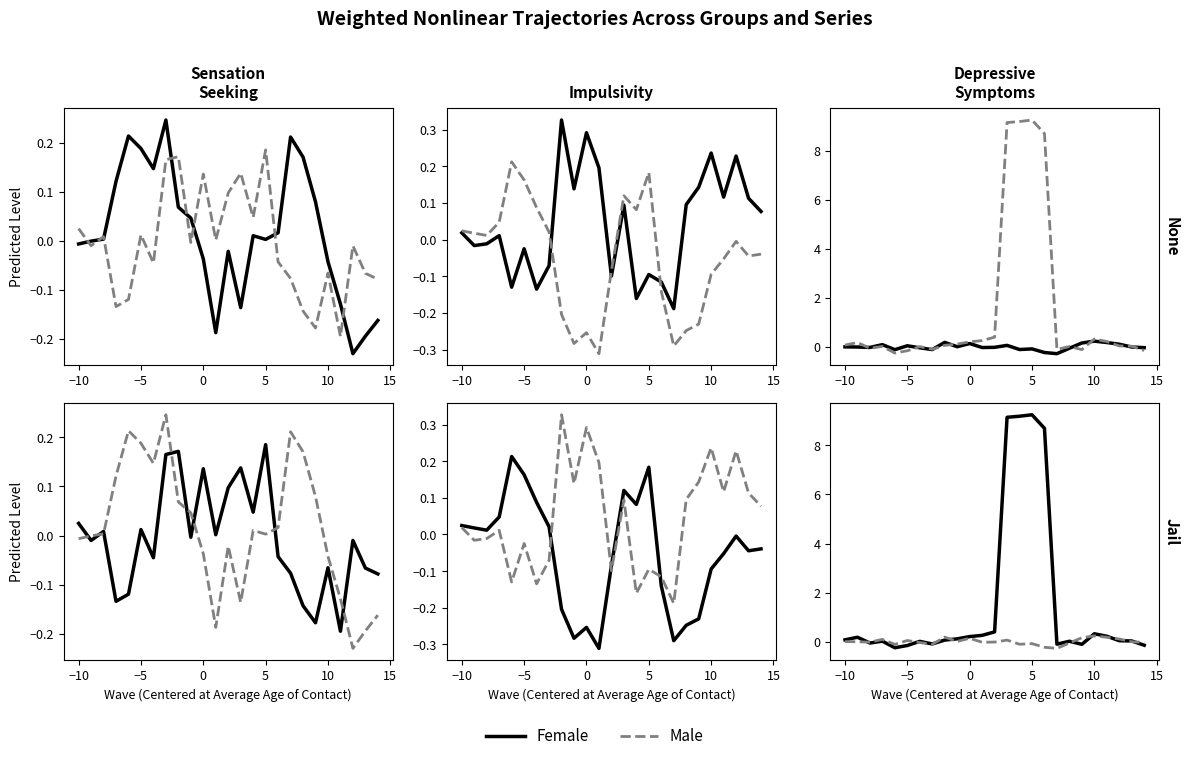

Rank the series by their maximum value, from highest to lowest.

Female, Male